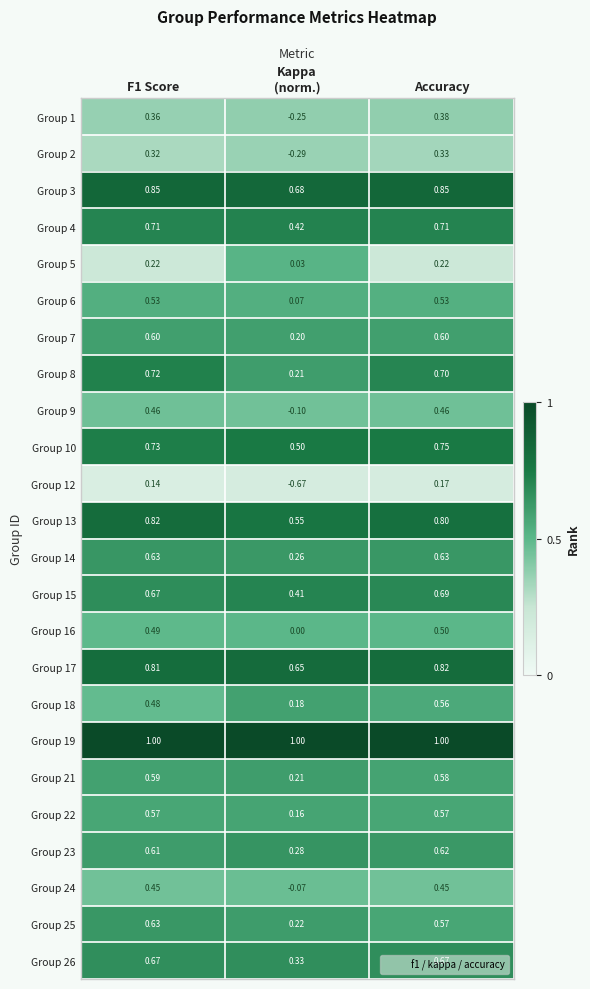

At which category is the sum across all series the highest?

Accuracy